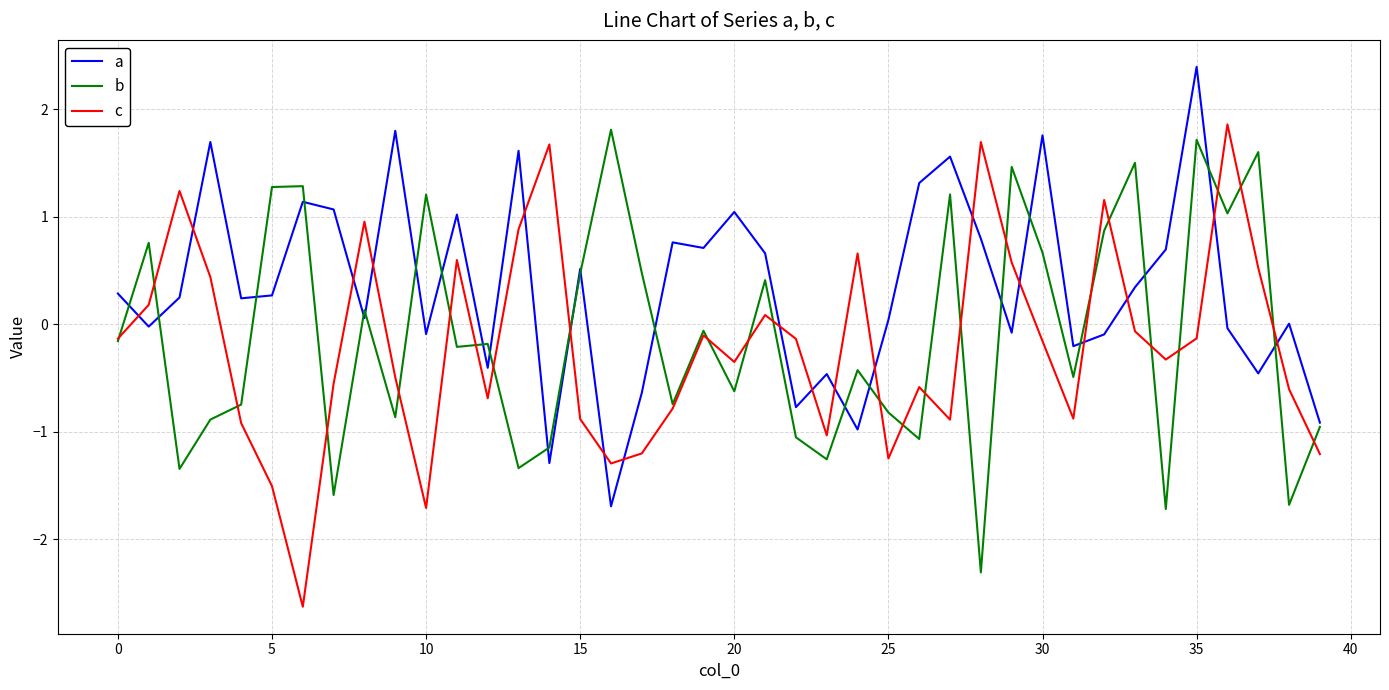

How many times do c and a cross each other?

18